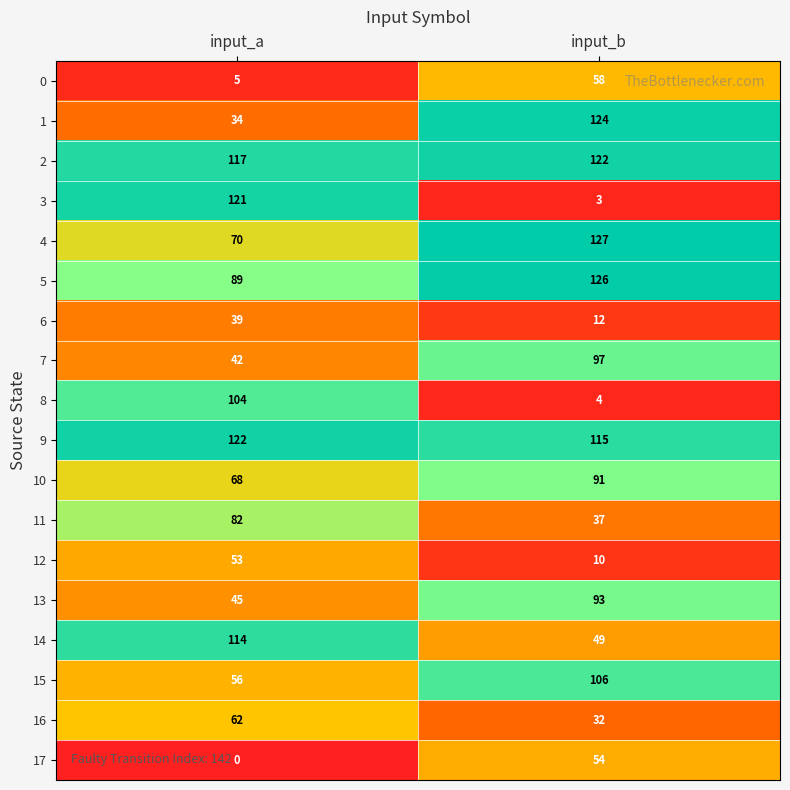

How many data points in 10 are less than 91?

1